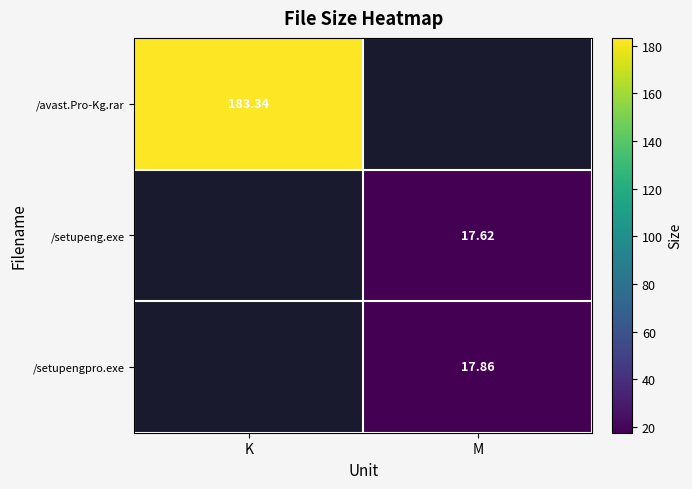

What is the difference between the highest and lowest values at K?

183.3